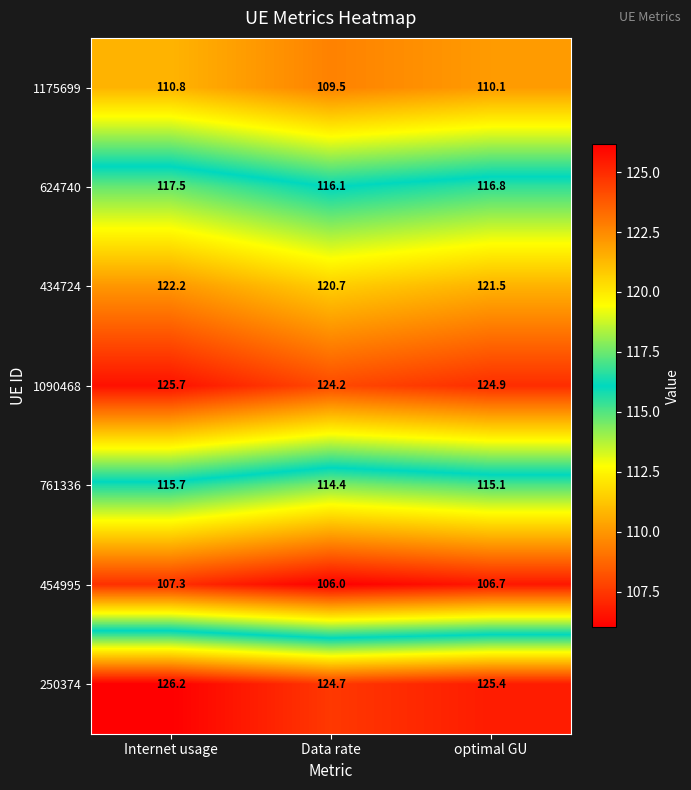

What is the spread (max minus min) of values at optimal GU?

18.7